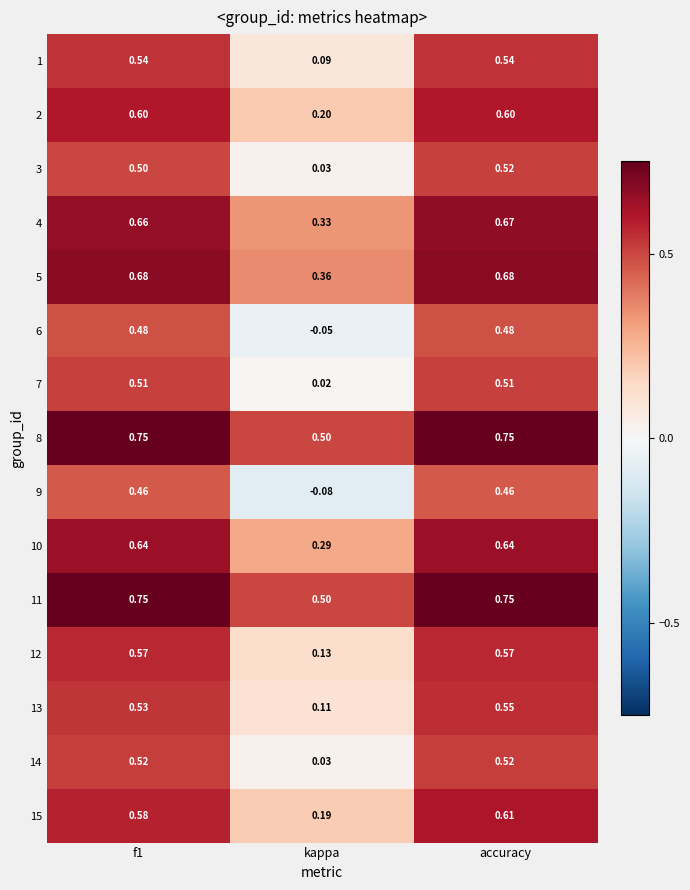

Which category has the lowest value in the 6 series?

kappa